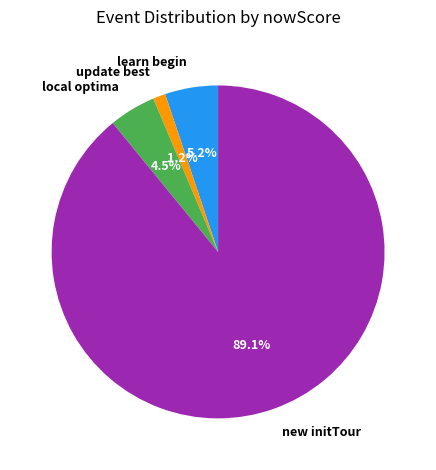

Count the number of slices in the pie.

4